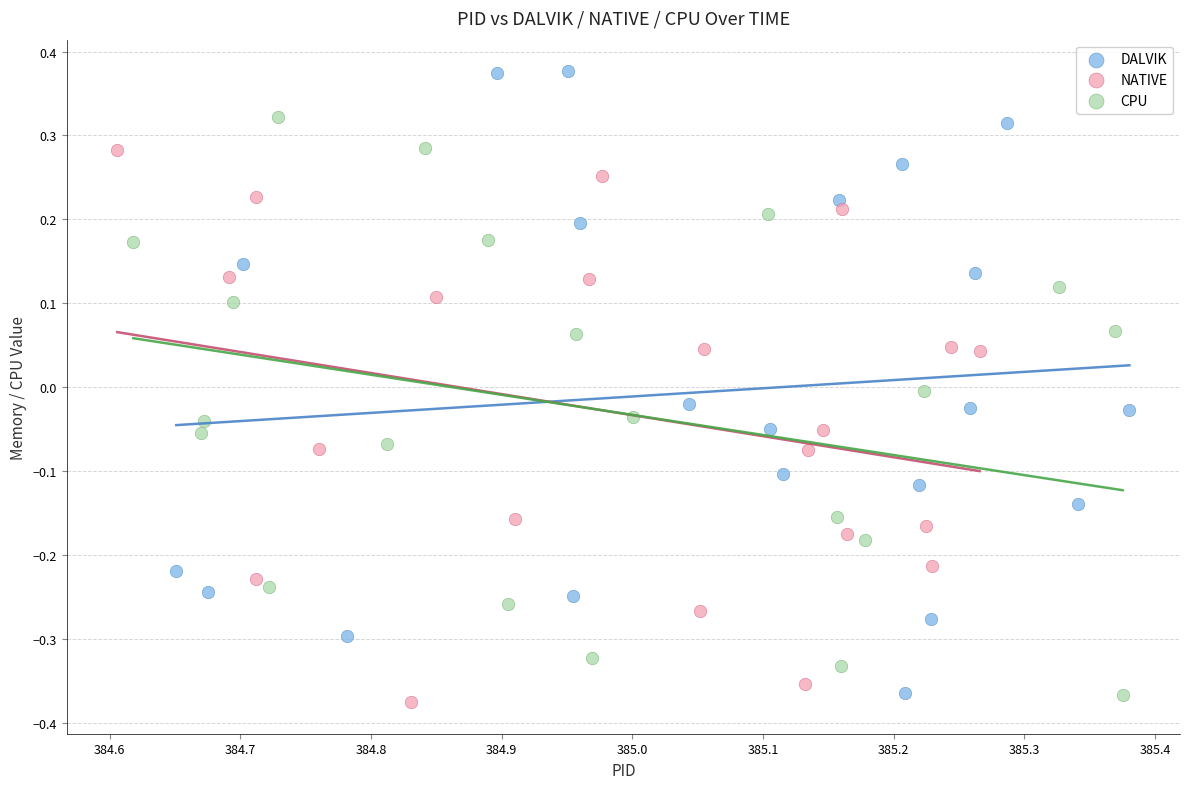

Which series contains the highest Y value?

DALVIK